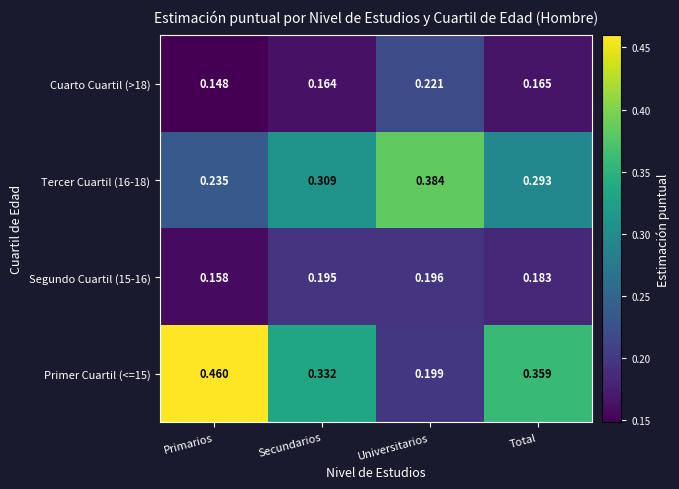

Where is Tercer Cuartil (16-18) nearest to the value 0?

Primarios